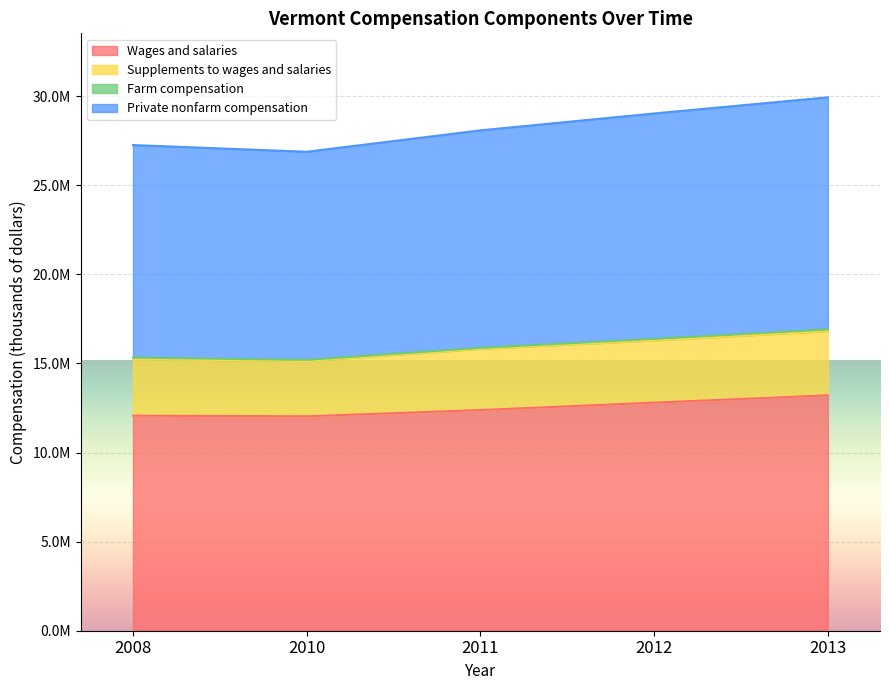

True or false: Private nonfarm compensation and Wages and salaries cross at least once.

False